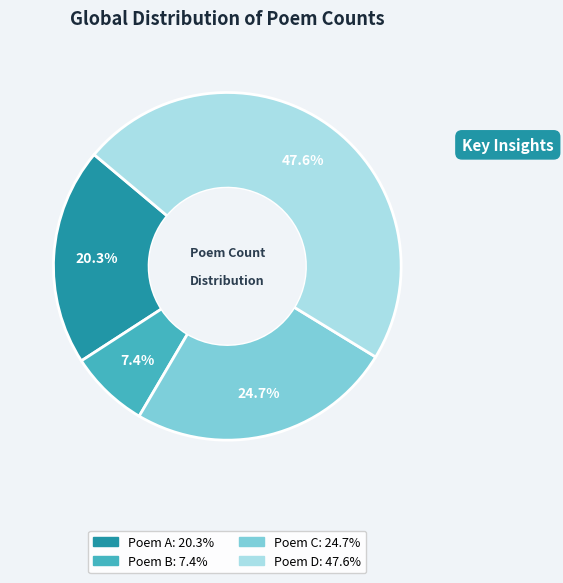

Is there a majority slice in this chart?

No